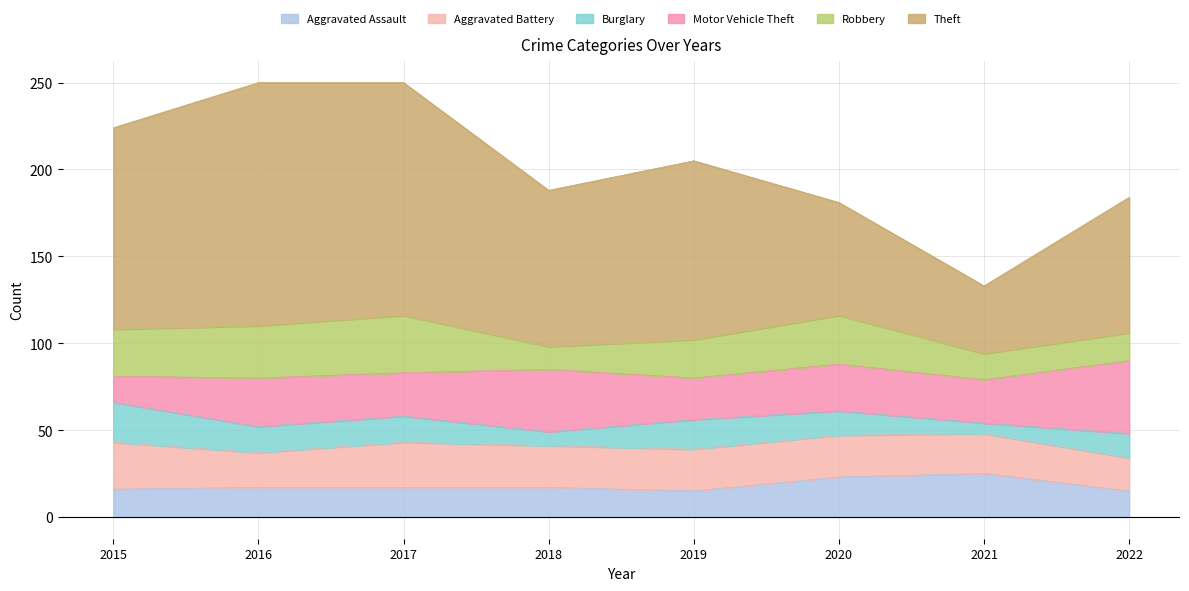

Does the chart display data point markers on the line(s)?

No